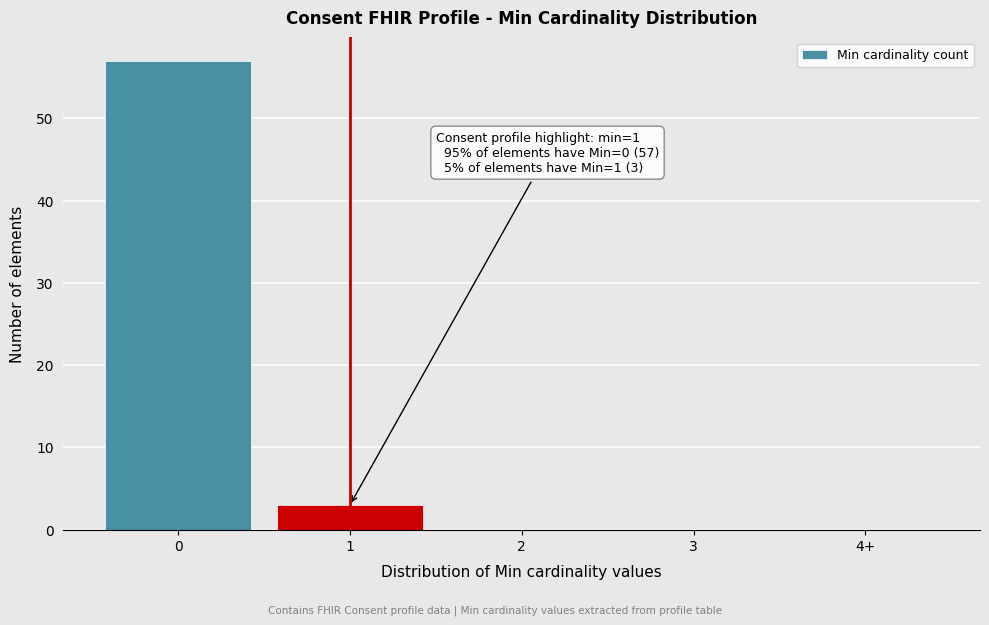

Reading right to left, transcribe all the data shown in this chart.

4+=0	3=0	2=0	1=3	0=57